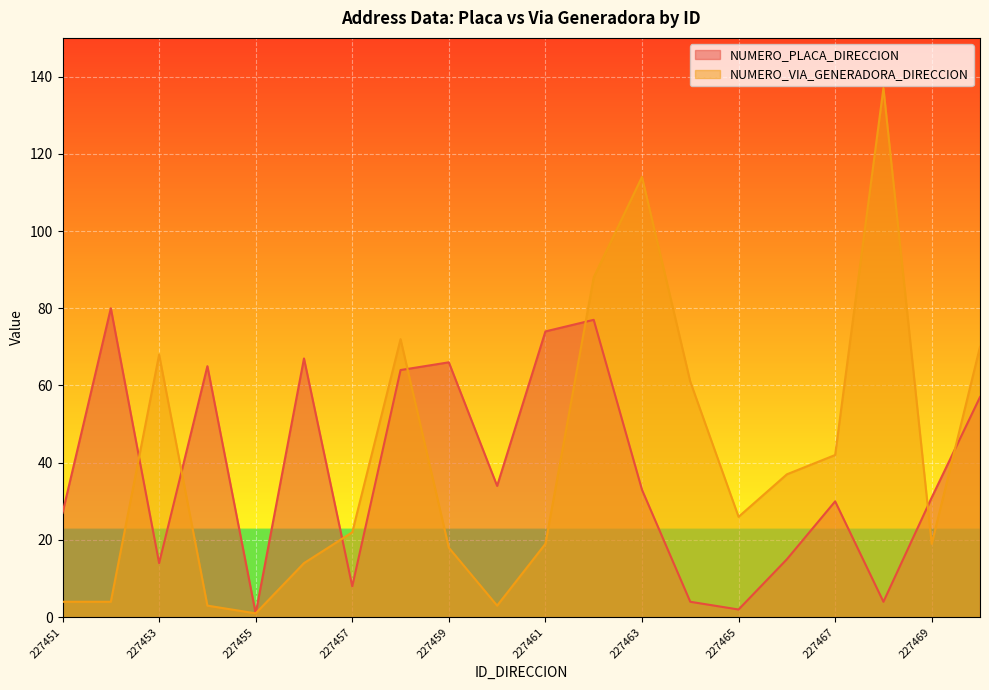

At which category does NUMERO_PLACA_DIRECCION reach its first local peak?

227452